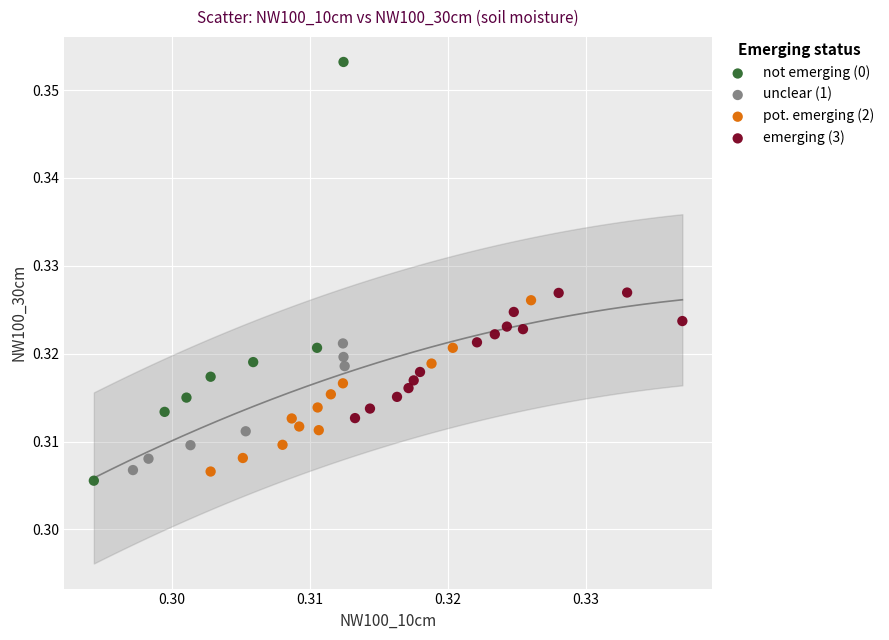

Which series contains the highest Y value?

not emerging (0)